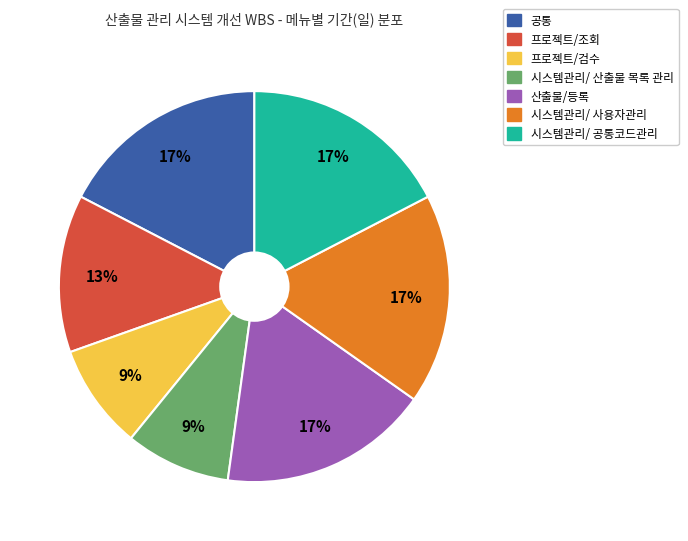

To the nearest percent, what is the average slice percentage?

14%